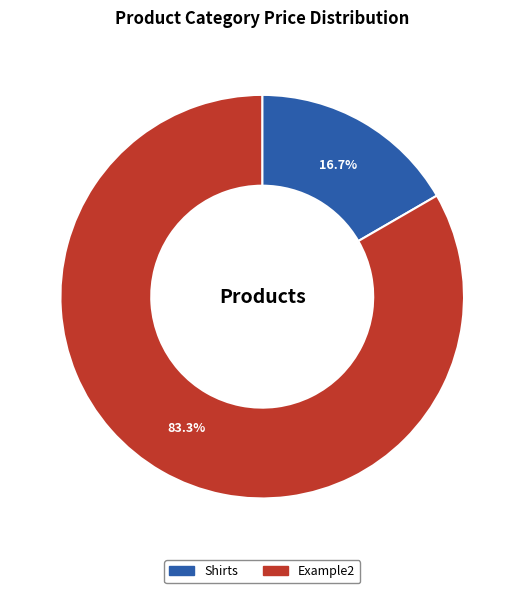

What is the ratio of the value at Example2 to the value at Shirts?

5.0